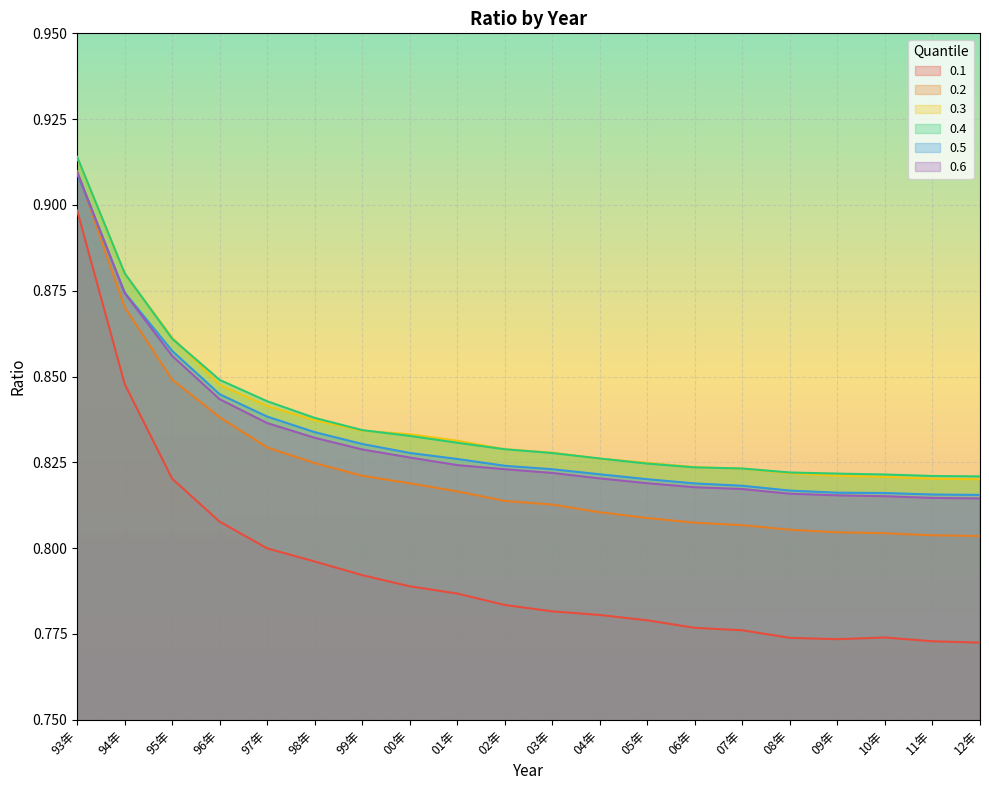

Read the 0.4 value at 95年.

0.9